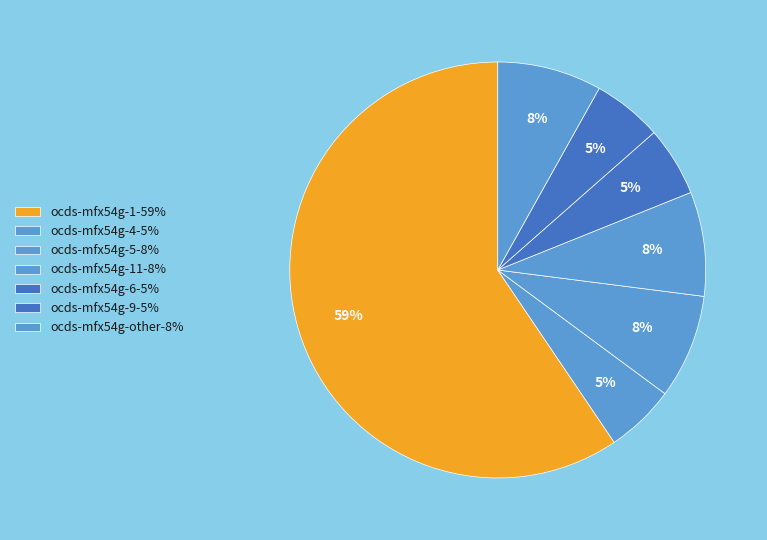

How many segments does this pie chart have?

7